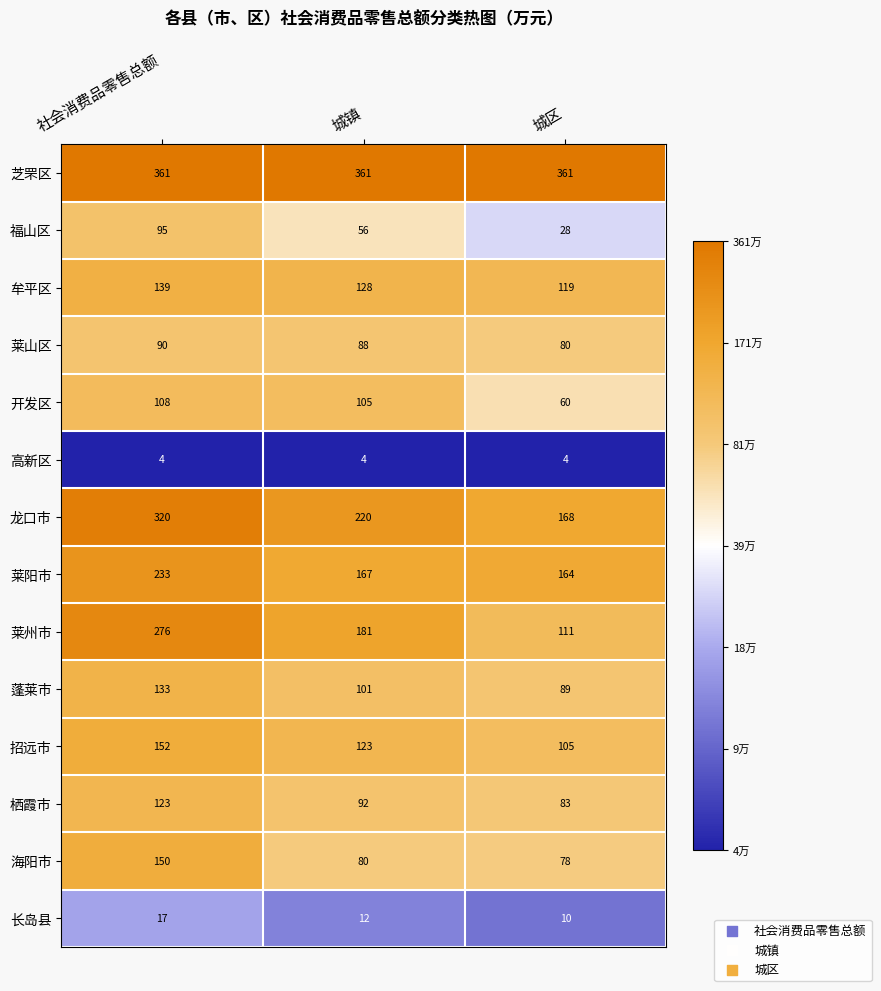

At which label does 蓬莱市 reach its minimum?

城区